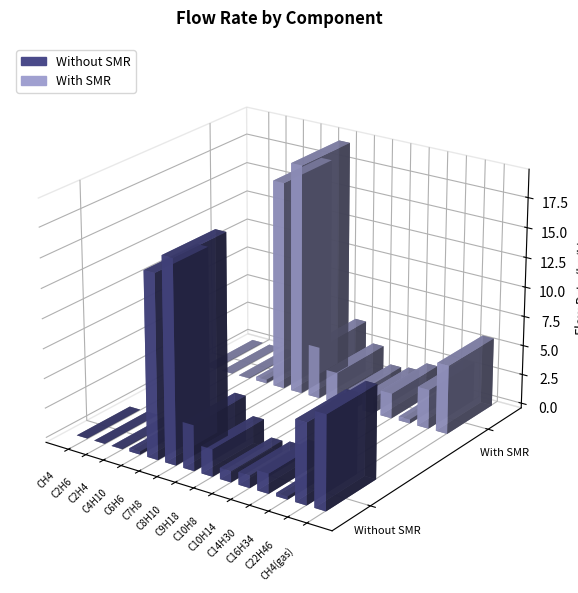

What is the label of the 8th bar from the left?

C9H18